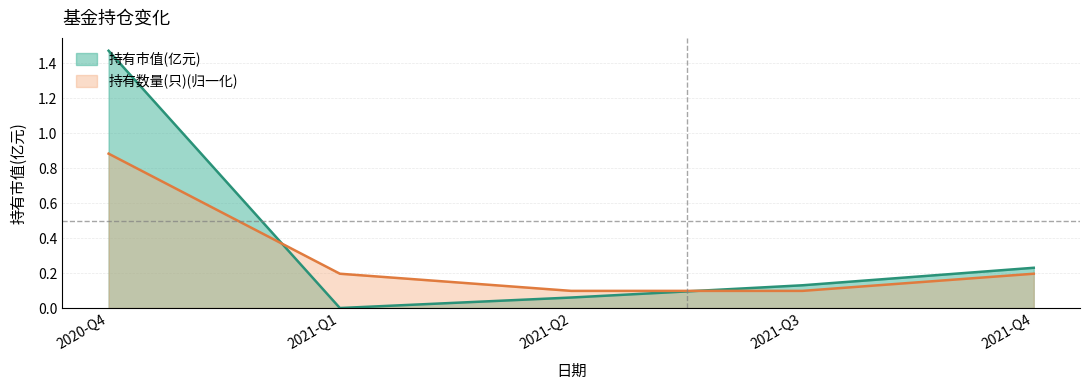

What is the value of the 持有数量(只) point at the 5th from the left?

0.2